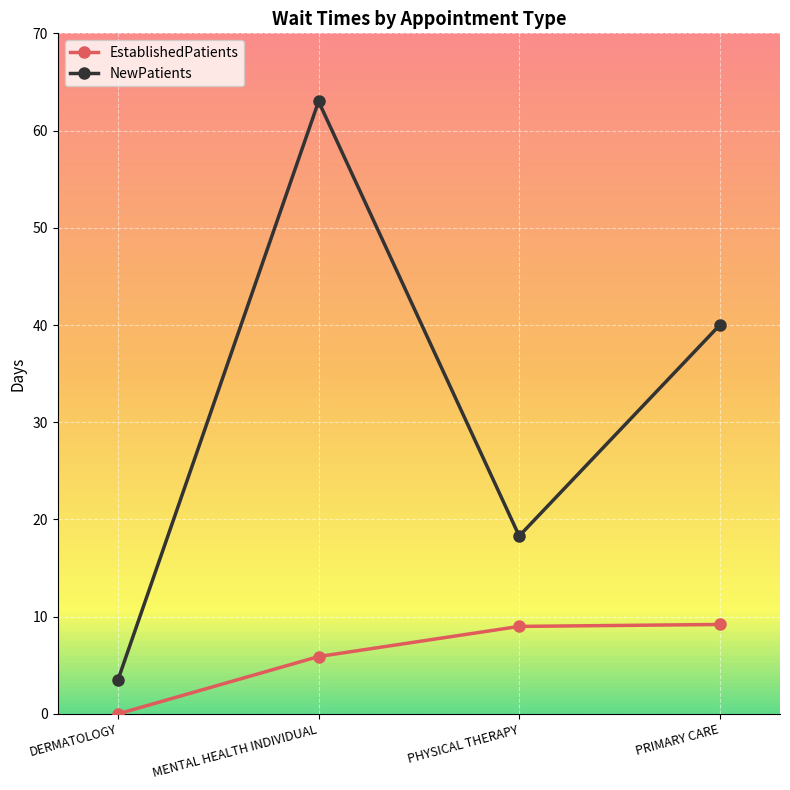

True or false: NewPatients and EstablishedPatients cross at least once.

False